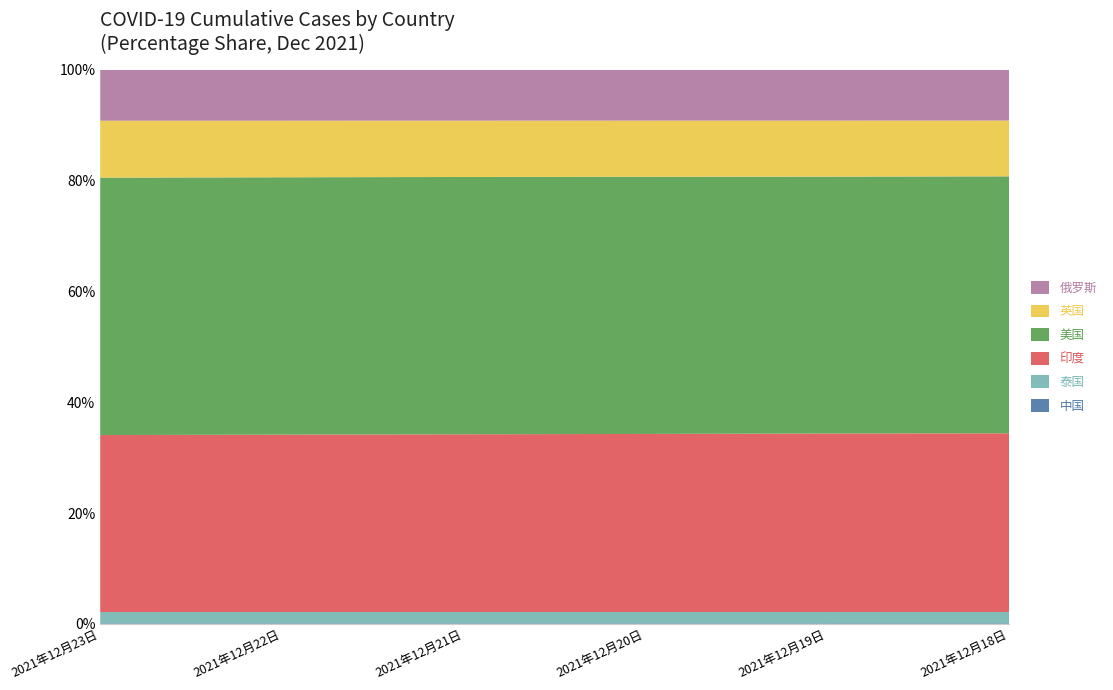

Reading left to right, extract all data points from this chart.

中国: 129430	129332	129247	129165	129082	128970
泰国: 2185497	2181960	2178276	2174906	2172044	2168646
印度: 34726049	34718602	34710628	34703644	34697860	34690510
美国: 50513437	50374554	50236602	50119437	49921422	49884588
英国: 11161504	11073484	10995358	10935788	10881189	10833057
俄罗斯: 9982735	9955308	9927150	9899139	9871229	9842021